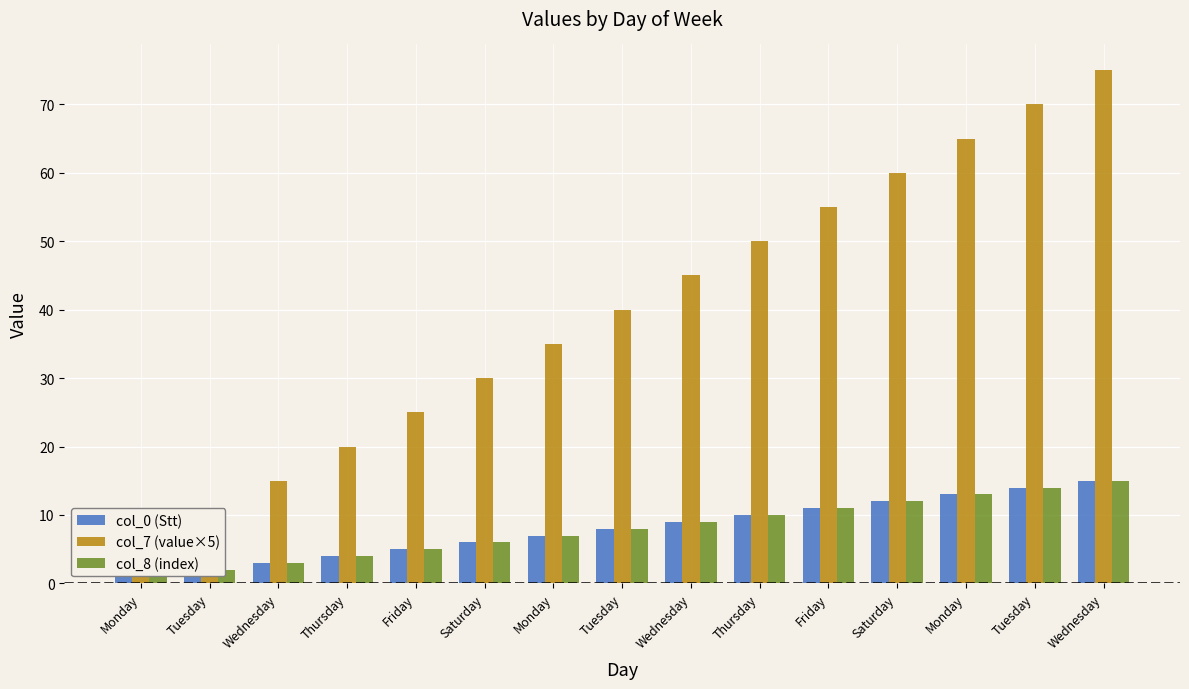

At which category does the chart reach its peak across all series?

Wednesday